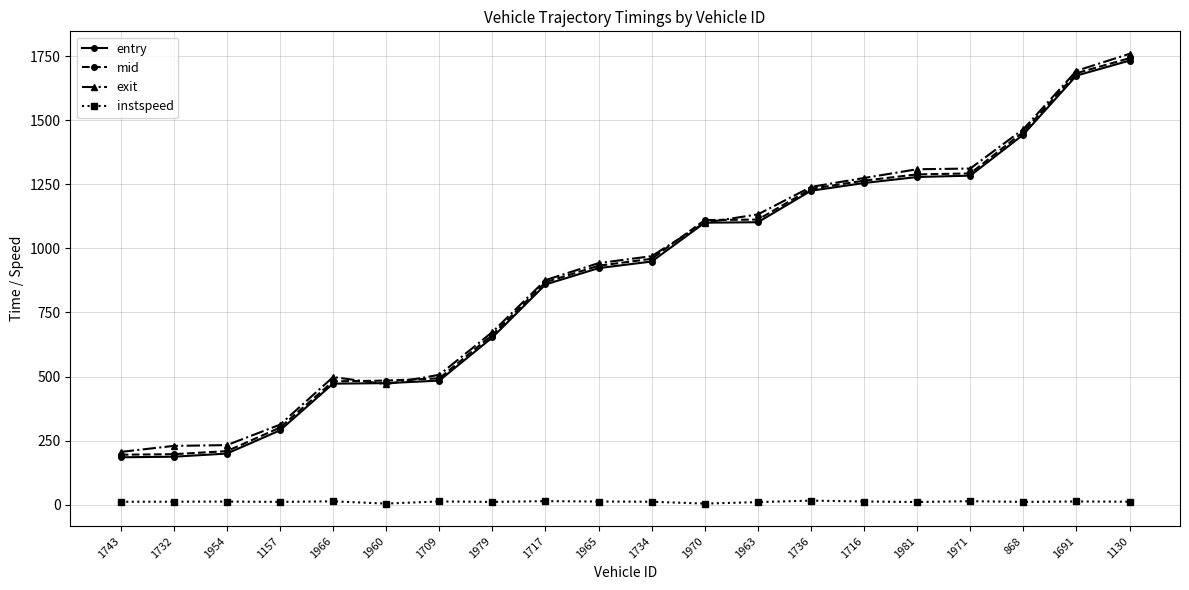

Is it true that entry equals 2178.3 at 1971?

False